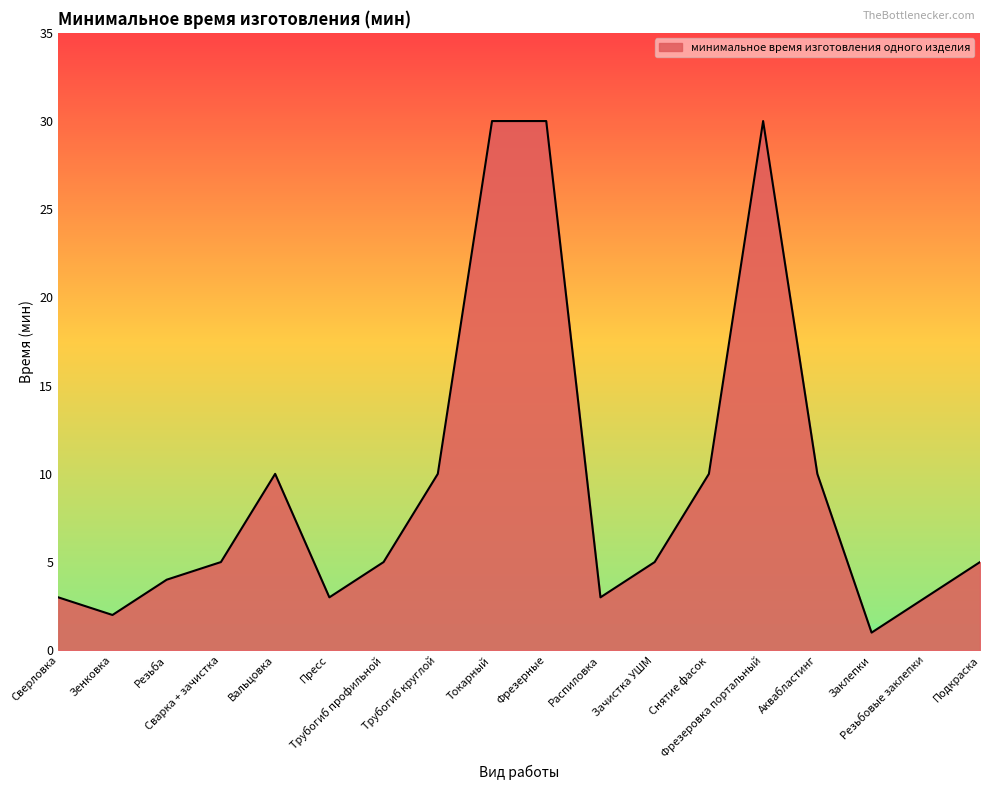

What is the change in value from Токарный to Распиловка?

-27